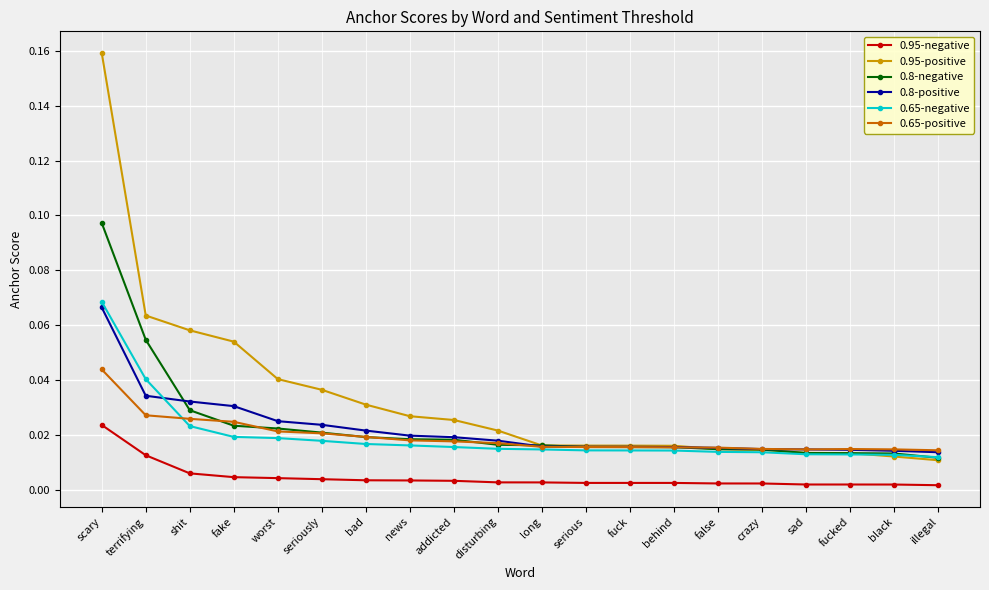

How many times do 0.65-negative and 0.8-negative cross each other?

1